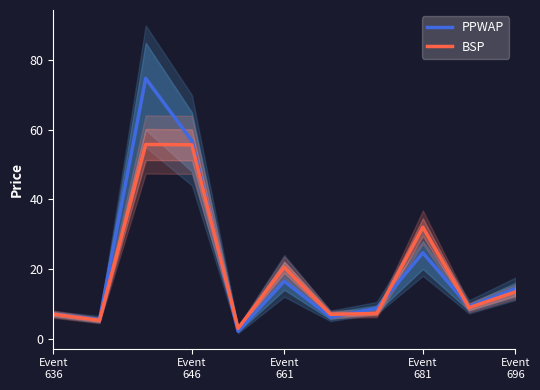

Is this an area chart (filled region under the line)?

No